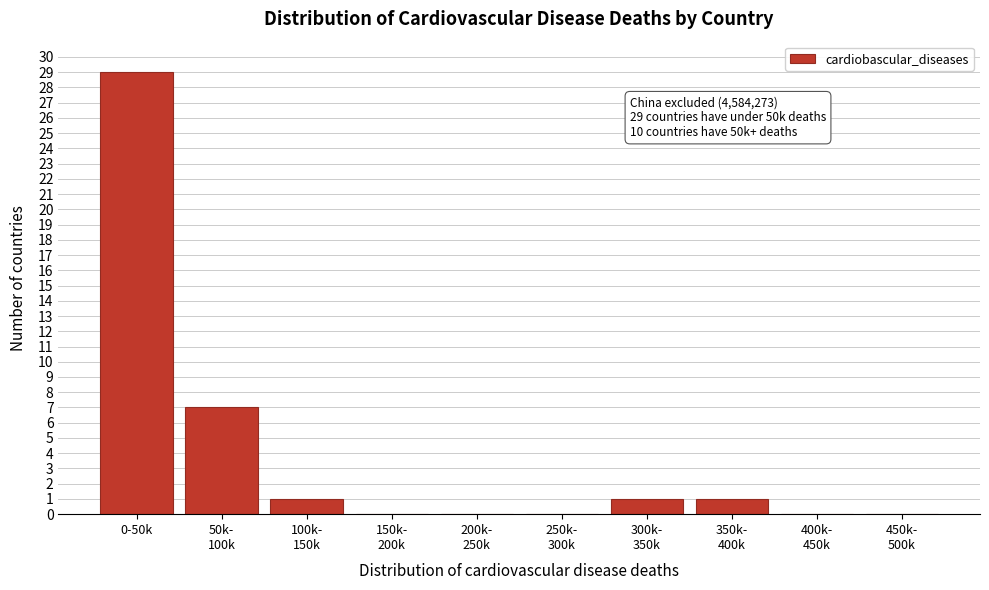

Which label corresponds to the largest value in the chart?

0-50k